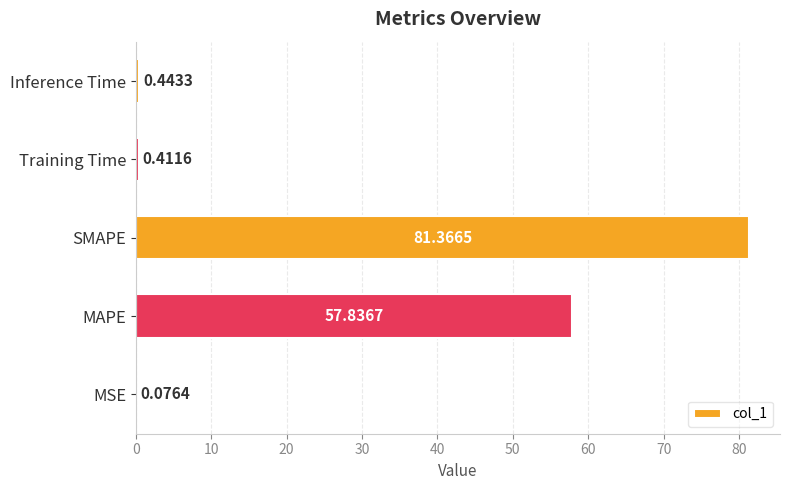

Which label corresponds to the largest value in the chart?

SMAPE